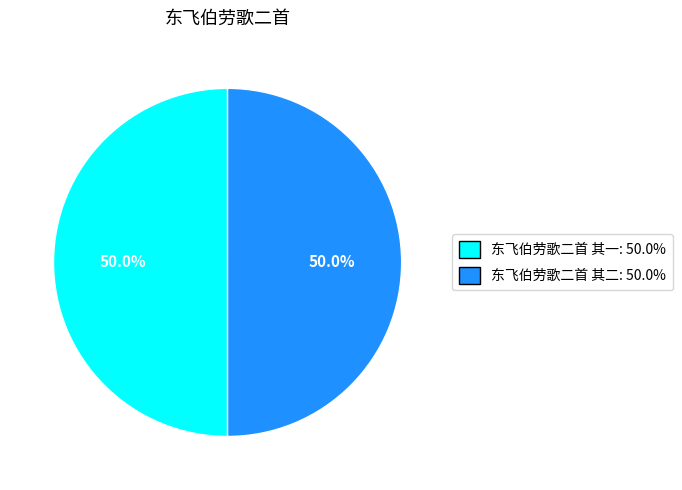

Combined, what portion of the pie is 东飞伯劳歌二首 其二: 50.0% and 东飞伯劳歌二首 其一: 50.0%?

100.0%